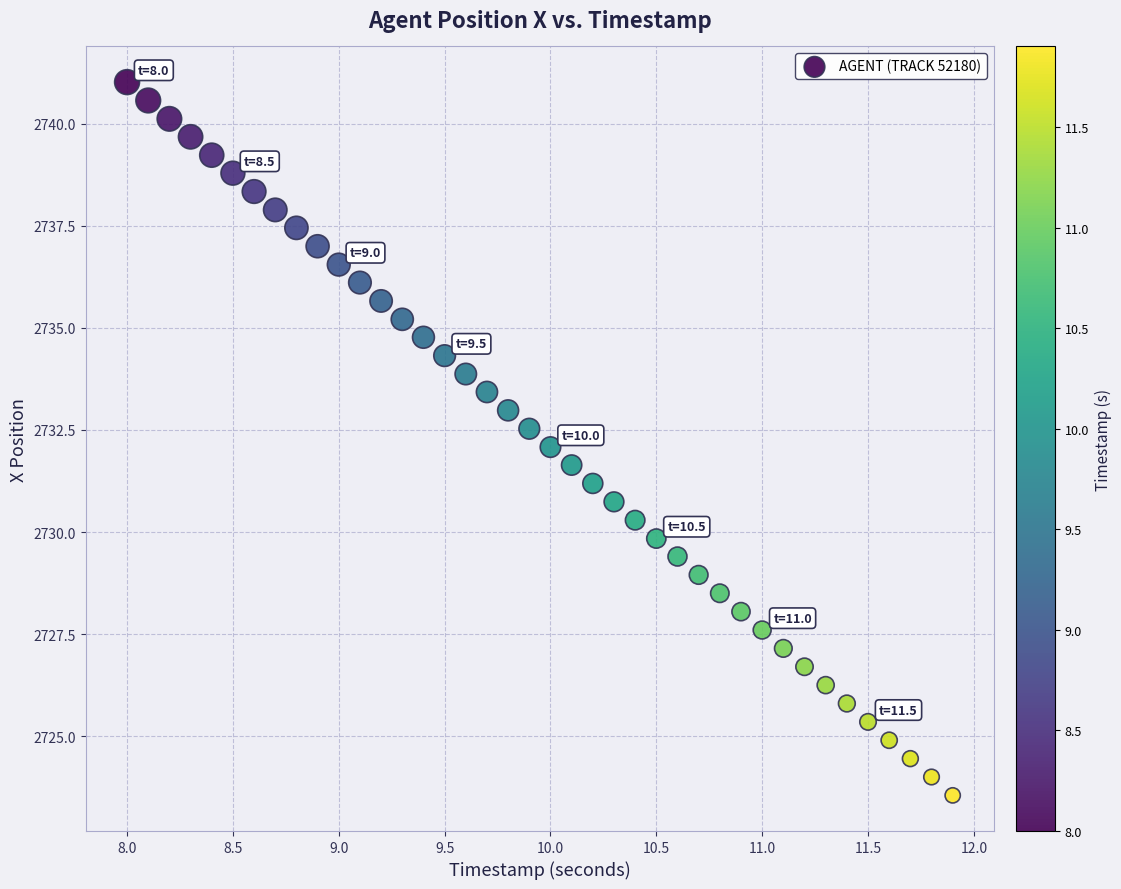

What is the range of Y values (max minus min)?

17.5